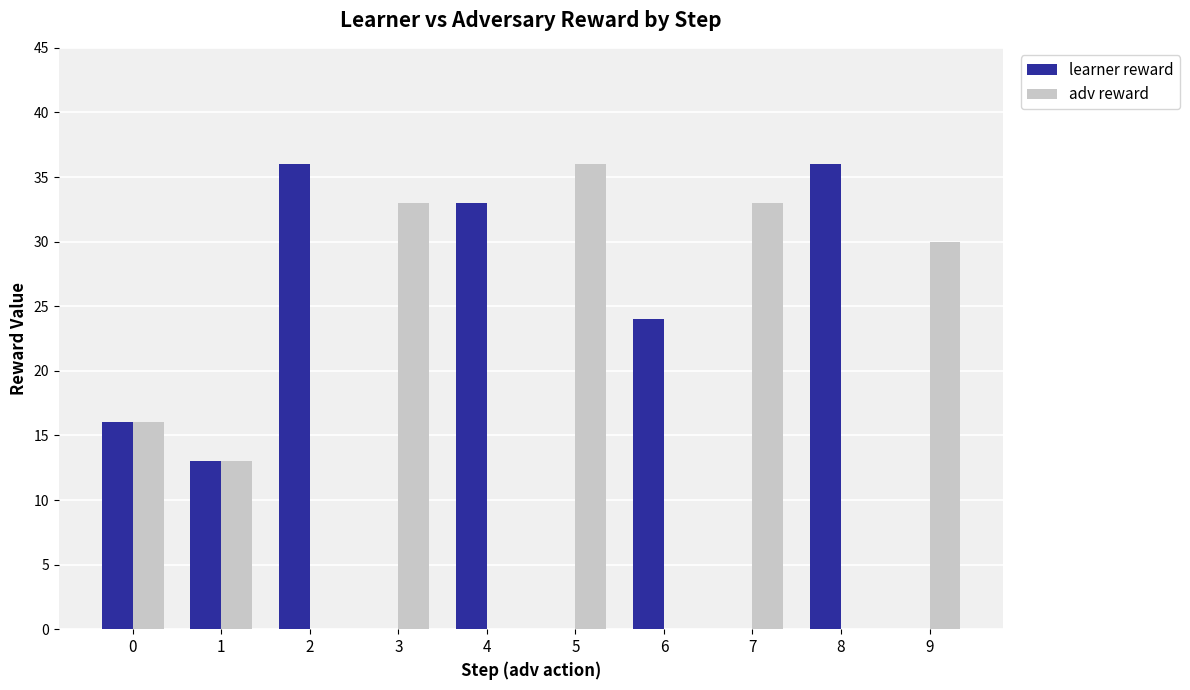

What is the total value across all series at 0?

32